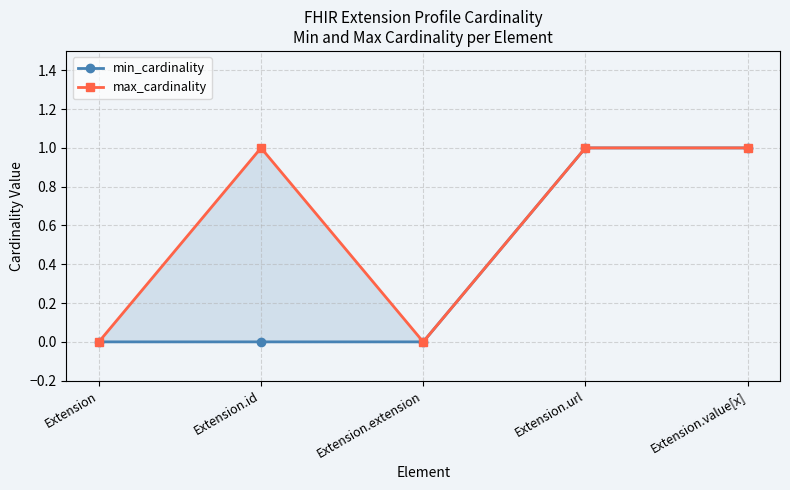

Rank the series by their average value, from highest to lowest.

max_cardinality, min_cardinality